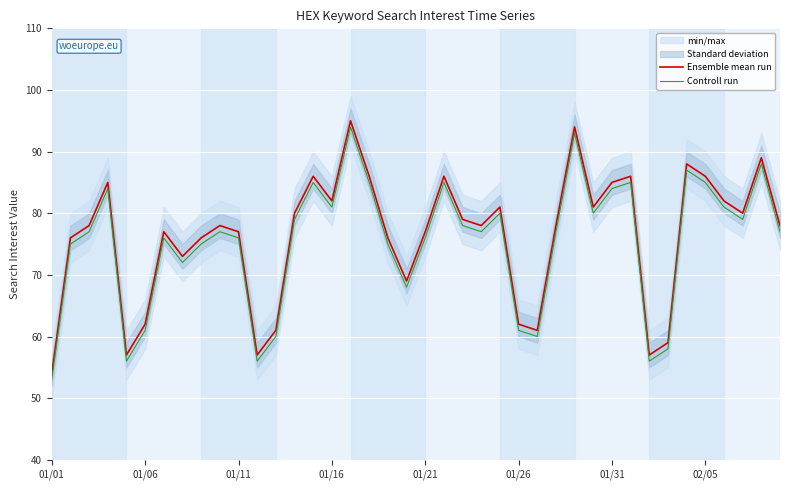

True or false: Controll run and Ensemble mean run cross at least once.

False